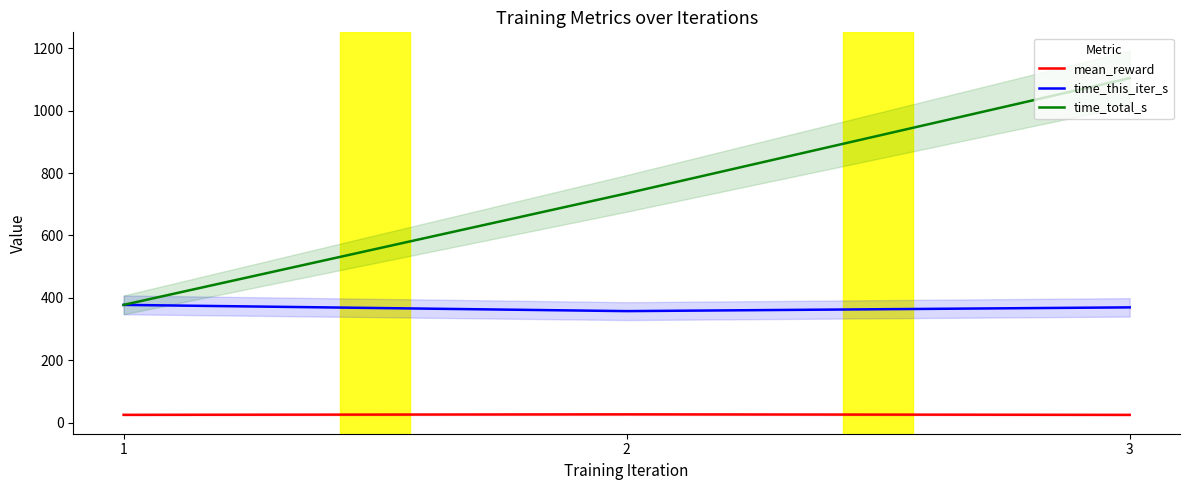

What is the value of the mean_reward point at the 2nd from the left?

26.5